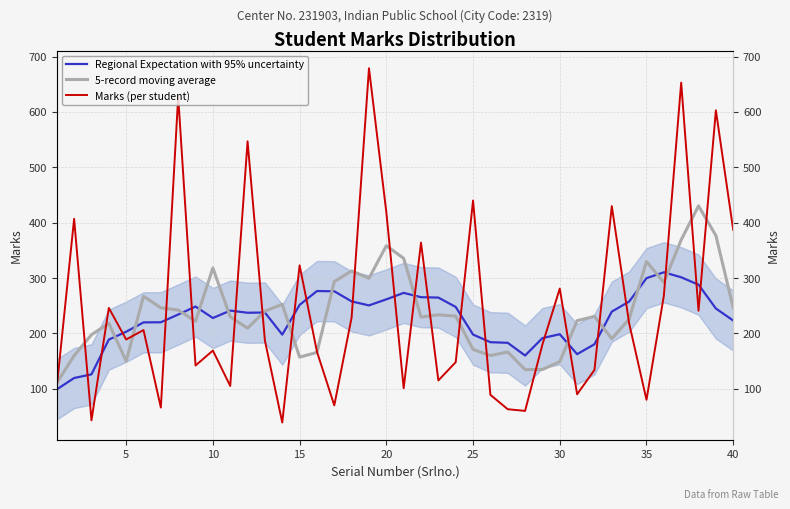

What is the sum of all 5-record moving average values?

9511.0